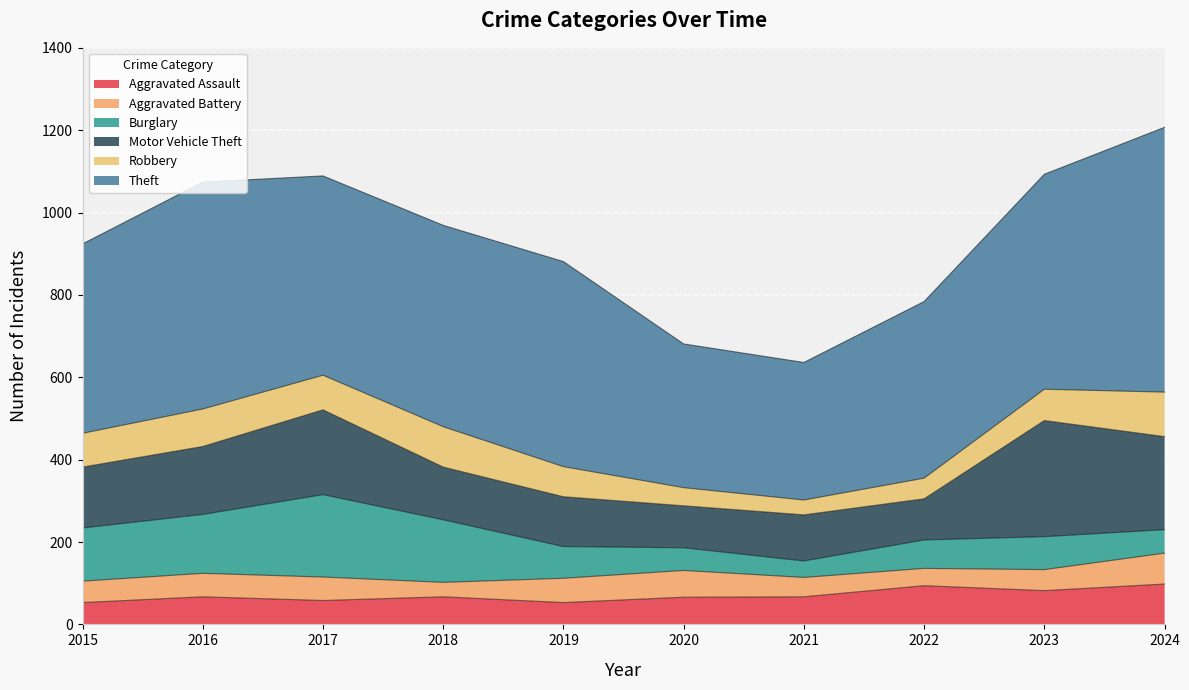

Between 2021 and 2024, which series saw the biggest shift?

Theft